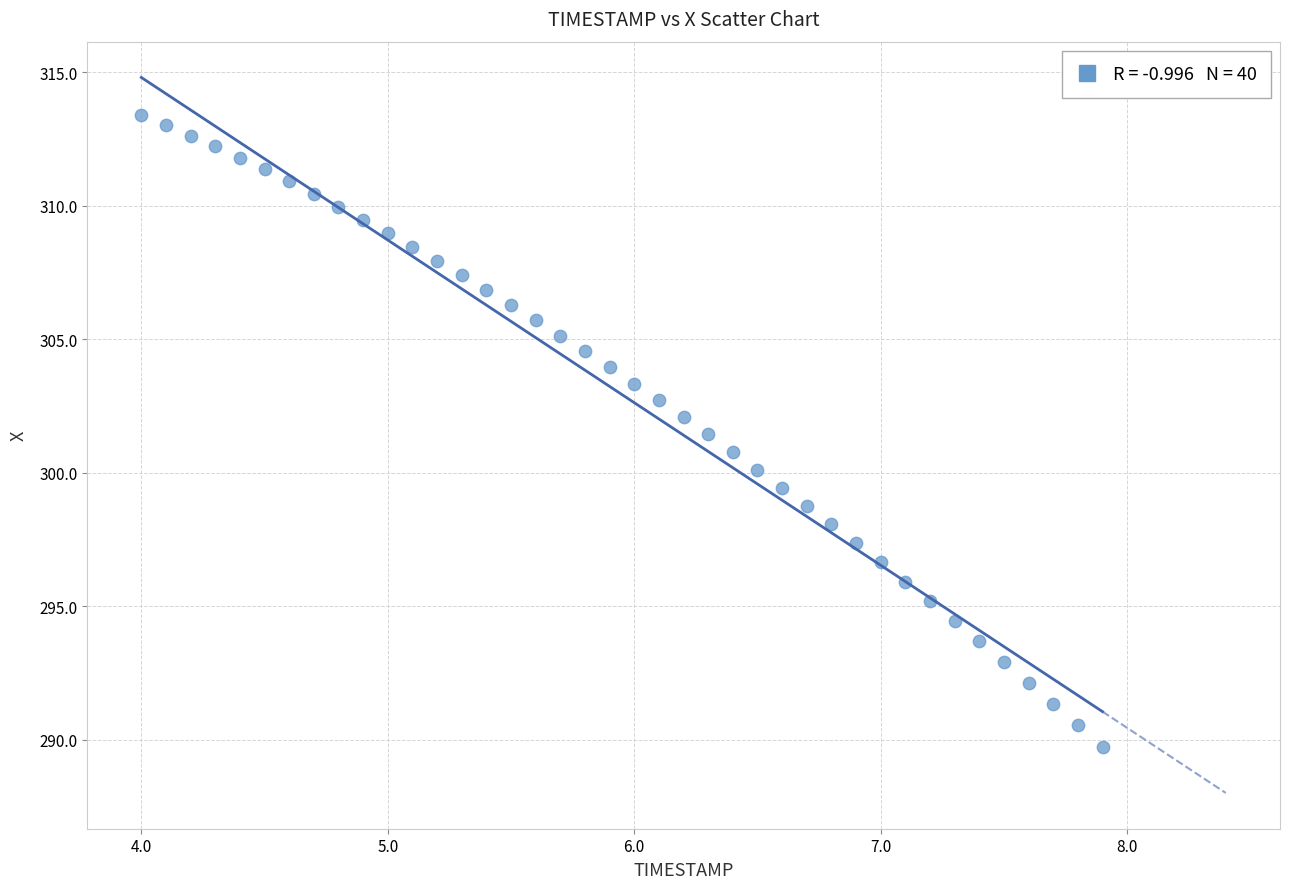

What is the range of X values (max minus min)?

3.9